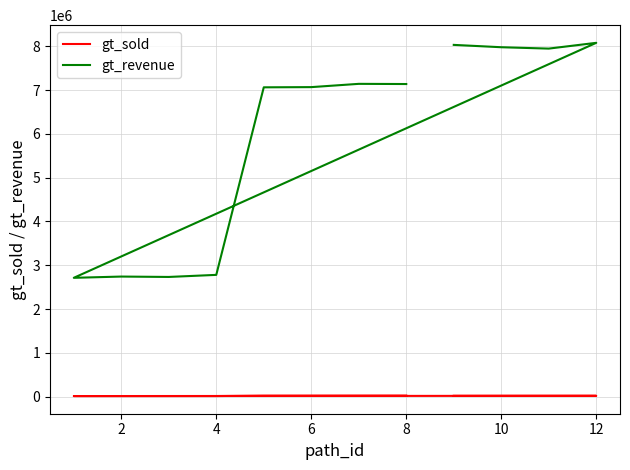

What is the maximum value for gt_sold?

23751